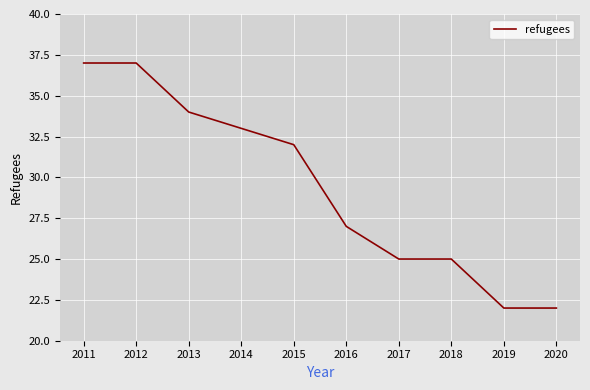

What is the greatest value displayed?

37